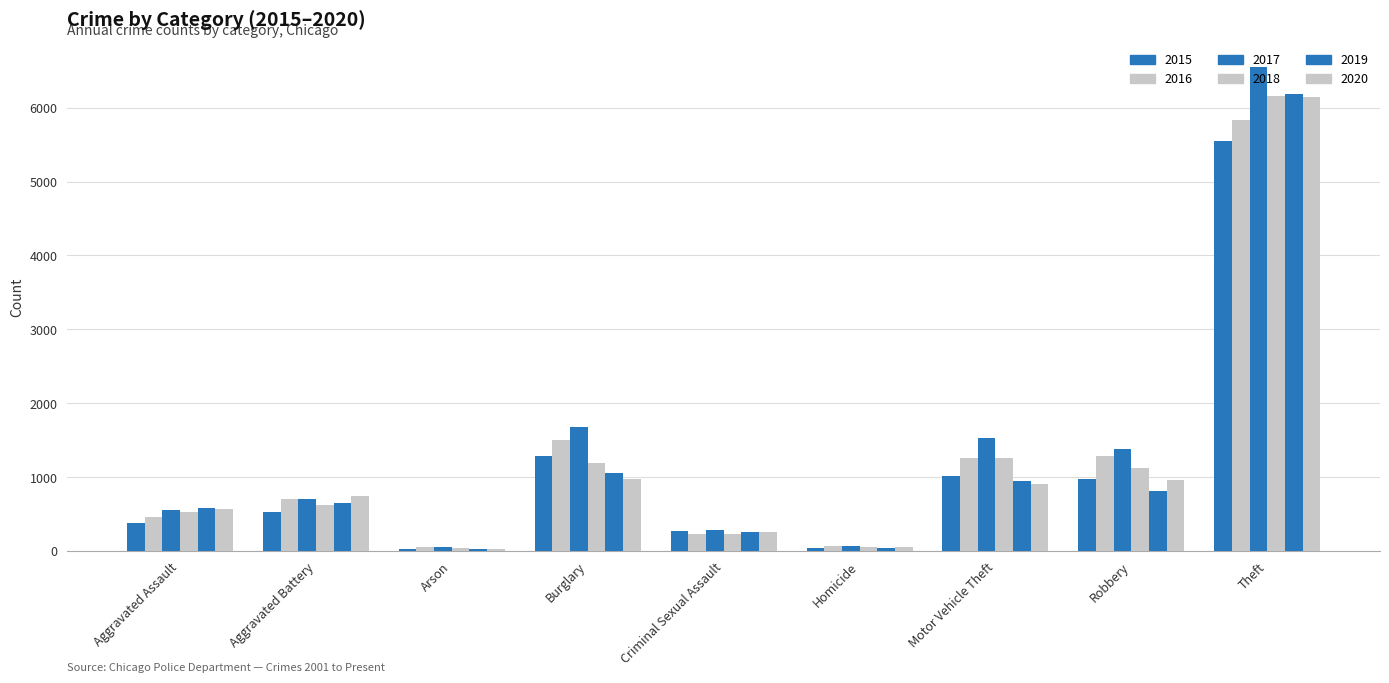

Where is 2018 nearest to the value 3095?

Motor Vehicle Theft